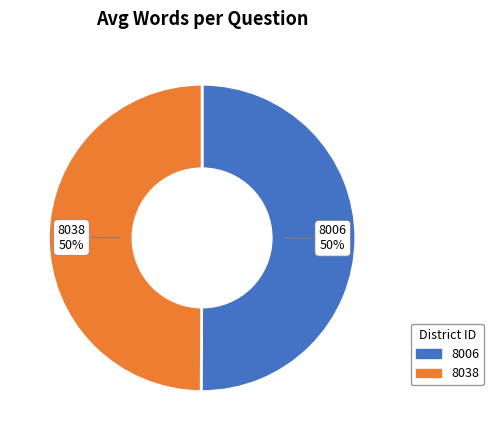

Approximately how many times larger is the value at 8006 compared to 8038?

1.0